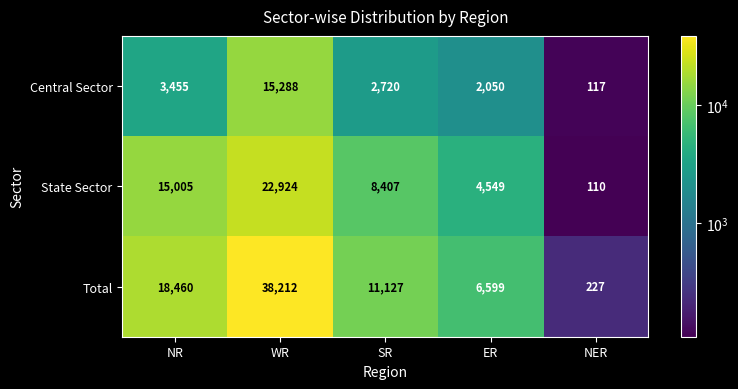

At which category is the sum across all series the highest?

WR